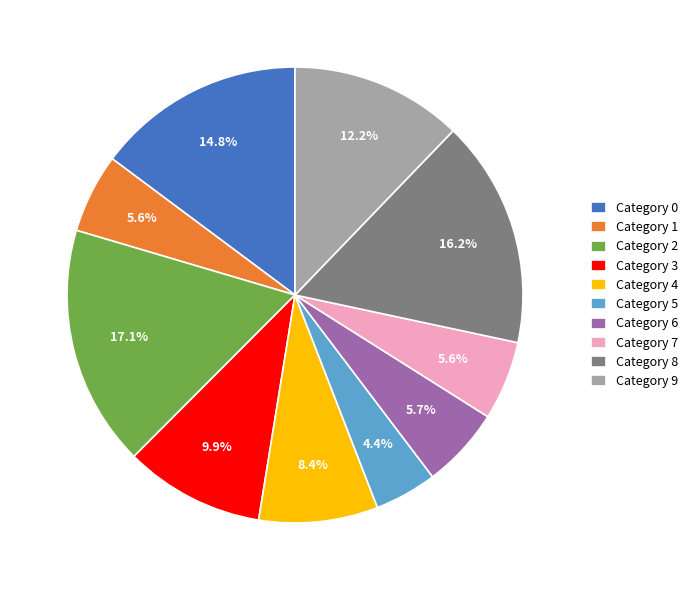

What percentage is NOT represented by Category 4?

91.6%